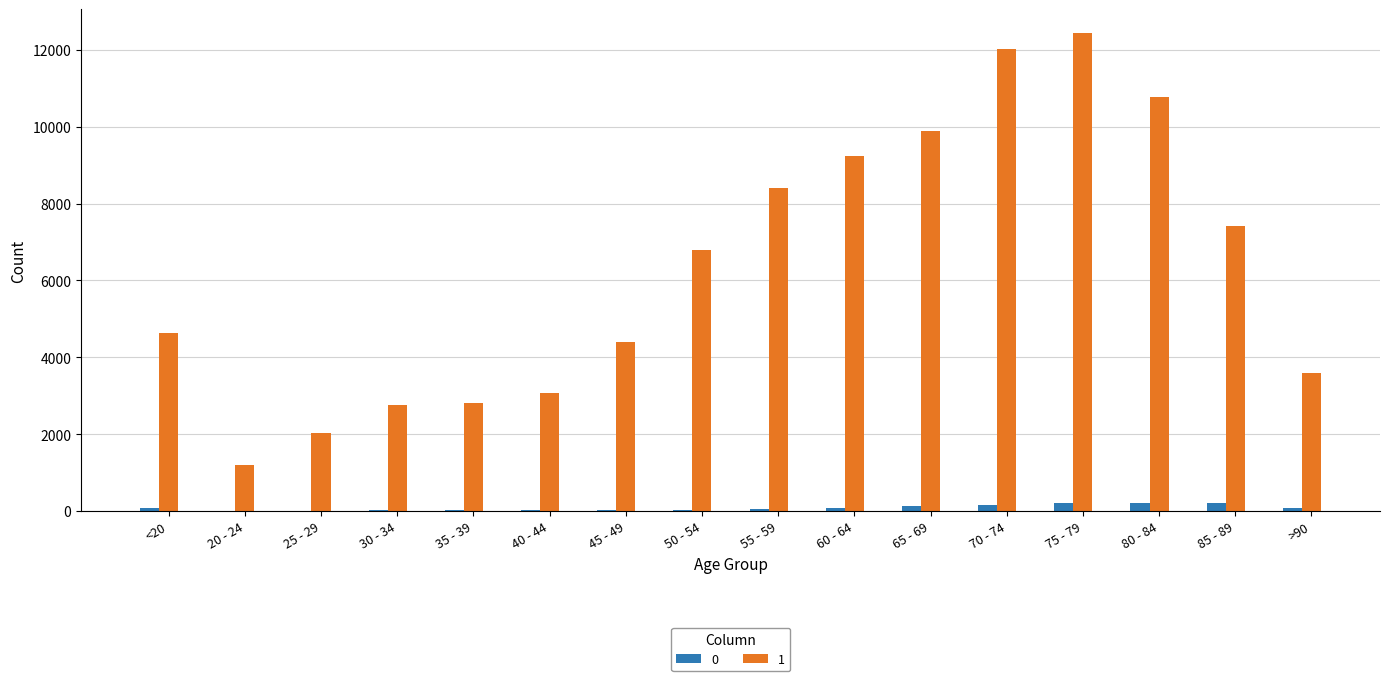

Is the value of 1 at 60 - 64 greater than the value of 0 at 40 - 44?

Yes